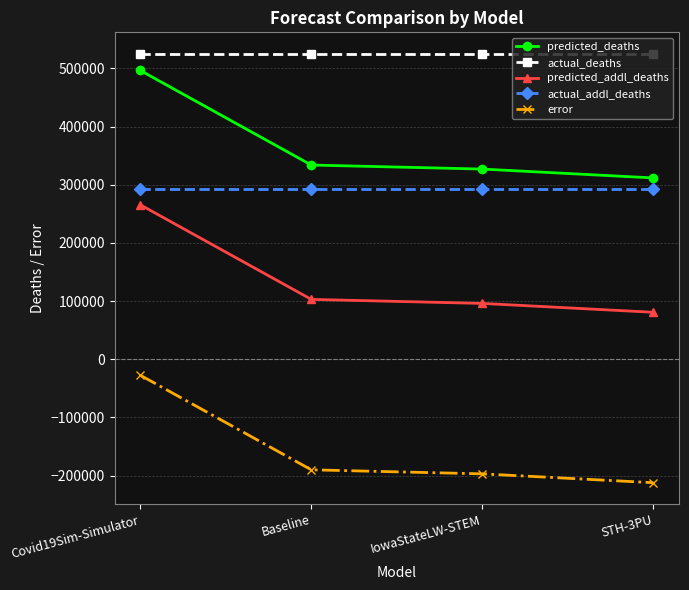

True or false: actual_deaths and predicted_deaths intersect in this chart.

False